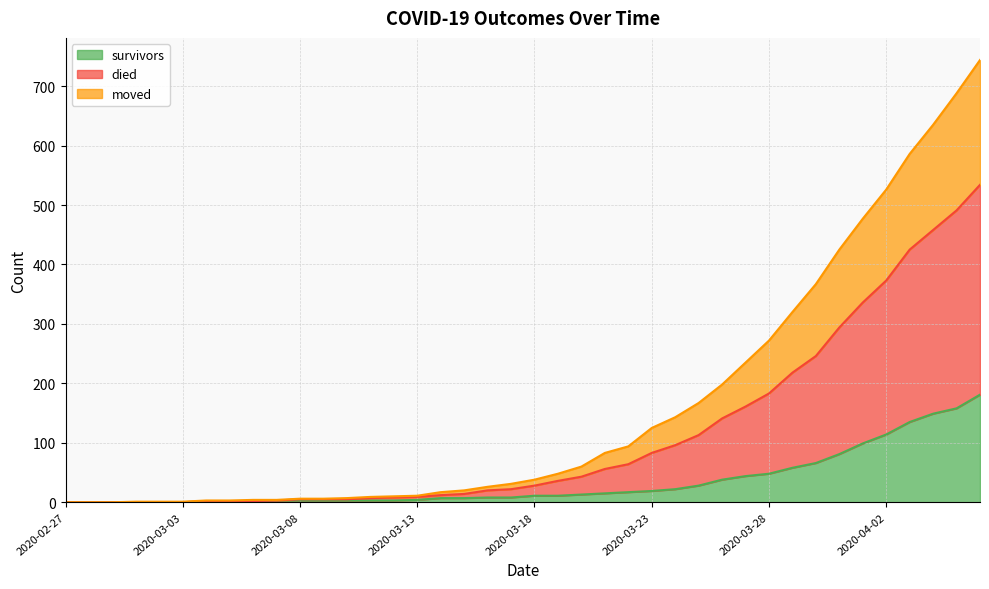

Rank the series by their average value, from highest to lowest.

died, moved, survivors